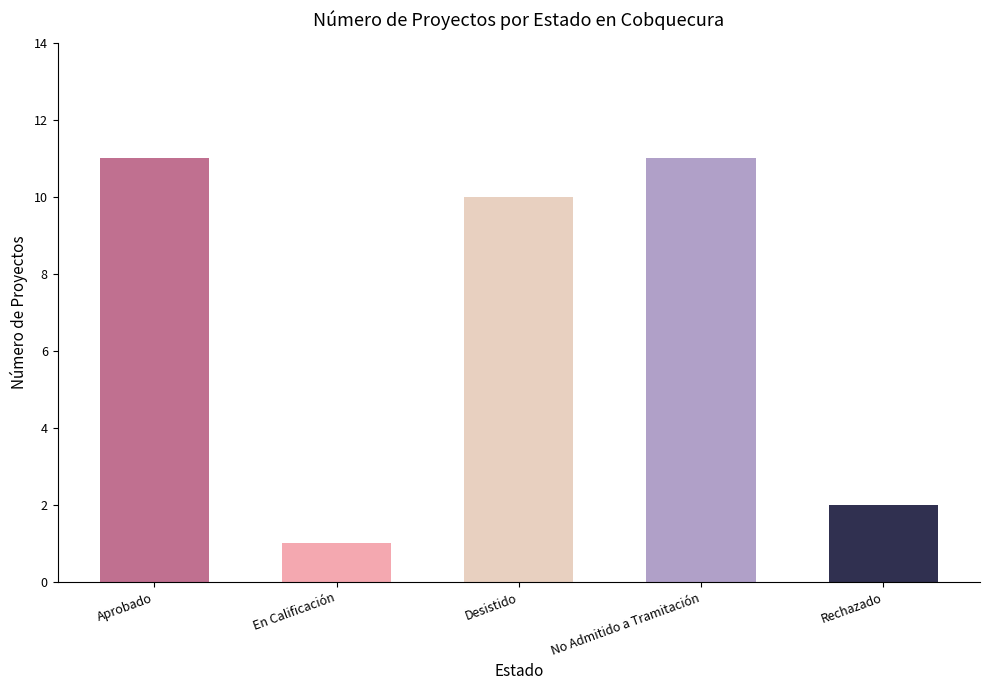

The chart shows a value of 11 at No Admitido a Tramitación. True or false?

True